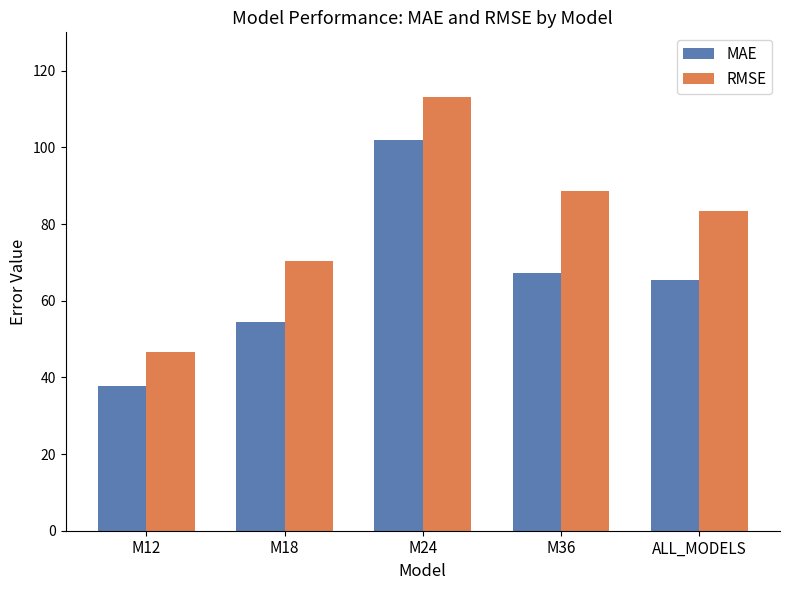

What is the total value across all series at ALL_MODELS?

148.6